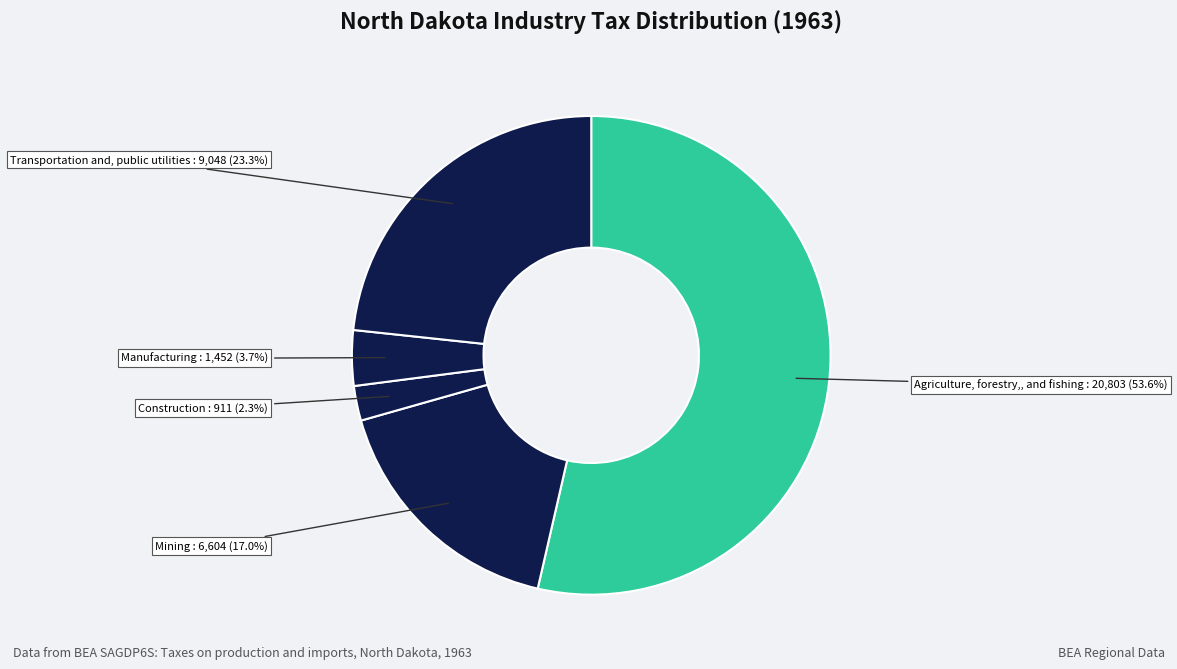

How many segments does this pie chart have?

5